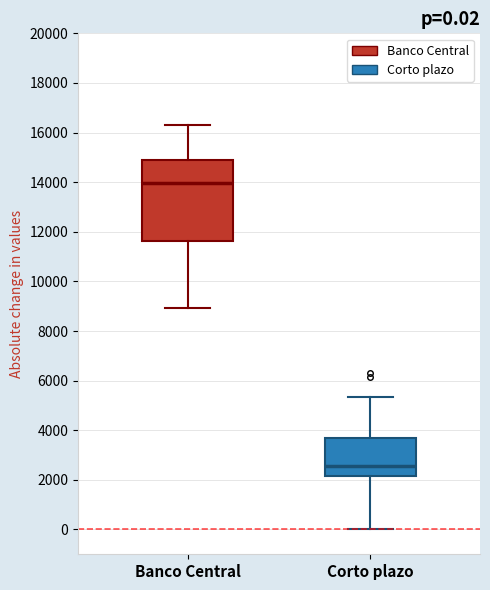

Which box is the tallest, from its lower edge to its upper edge?

Banco Central